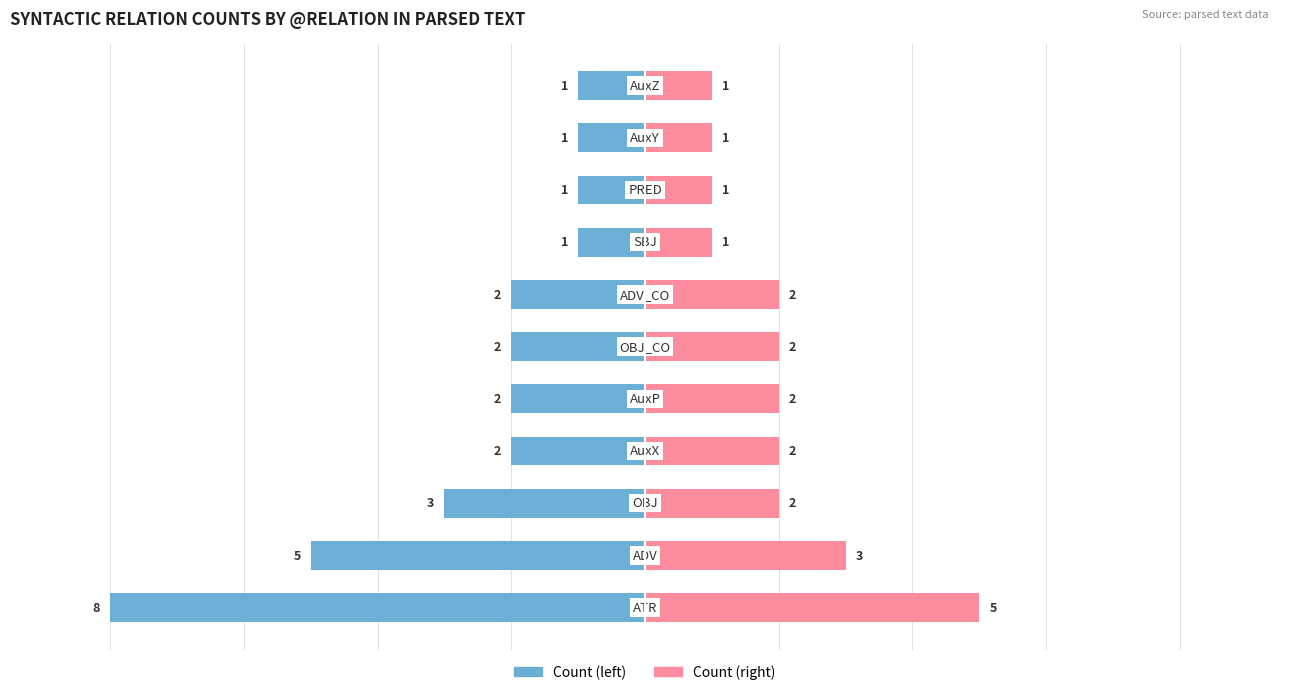

What is the maximum value for Count (right)?

5